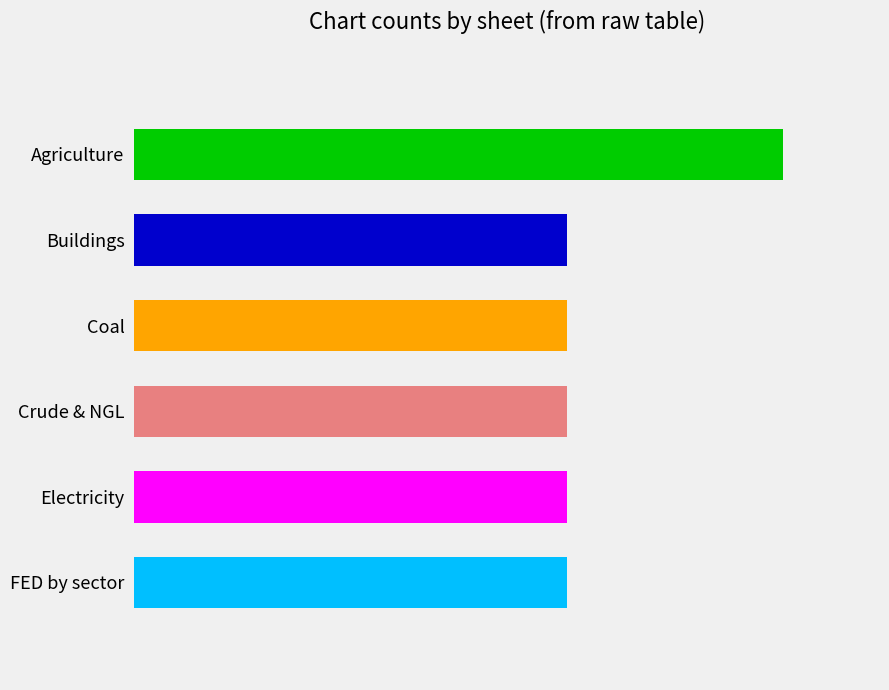

True or false: the data shows 1 at FED by sector.

False